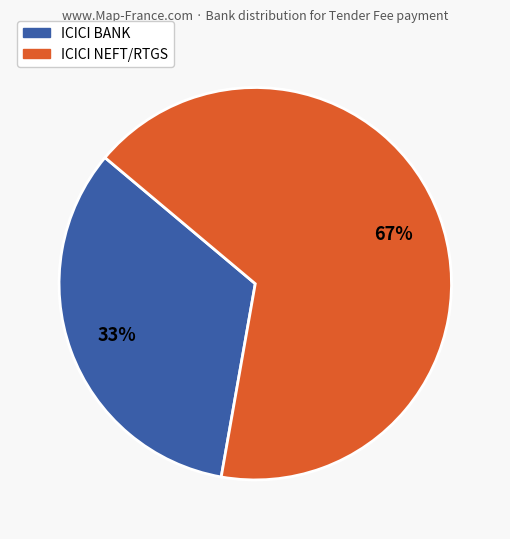

To the nearest percent, what portion does ICICI NEFT/RTGS represent?

67%